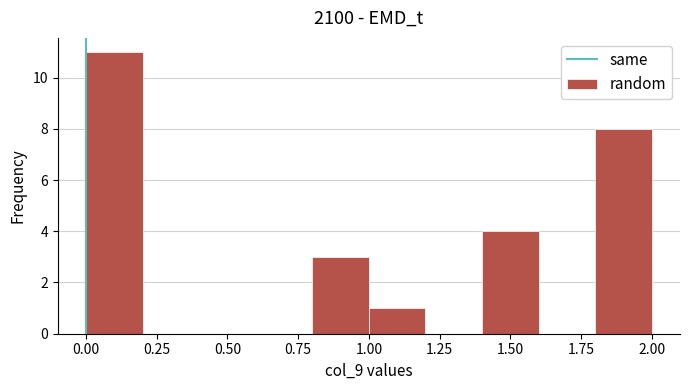

Reading left to right, list every bar in this chart as the range it spans on the x-axis followed by its height. The values are not printed on the chart, so give them approximately, as read against the axis.

0.0 to 0.2: 11
0.2 to 0.4: 0
0.4 to 0.6: 0
0.6 to 0.8: 0
0.8 to 1.0: 3
1.0 to 1.2: 1
1.2 to 1.4: 0
1.4 to 1.6: 4
1.6 to 1.8: 0
1.8 to 2.0: 8